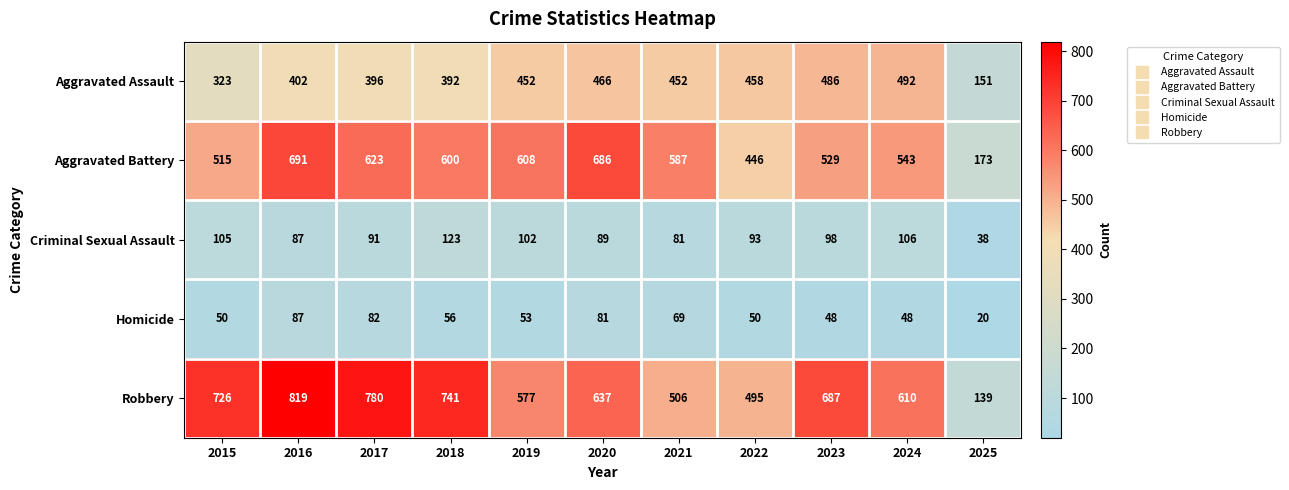

Rank the series at 2018 from highest to lowest value.

Robbery, Aggravated Battery, Aggravated Assault, Criminal Sexual Assault, Homicide